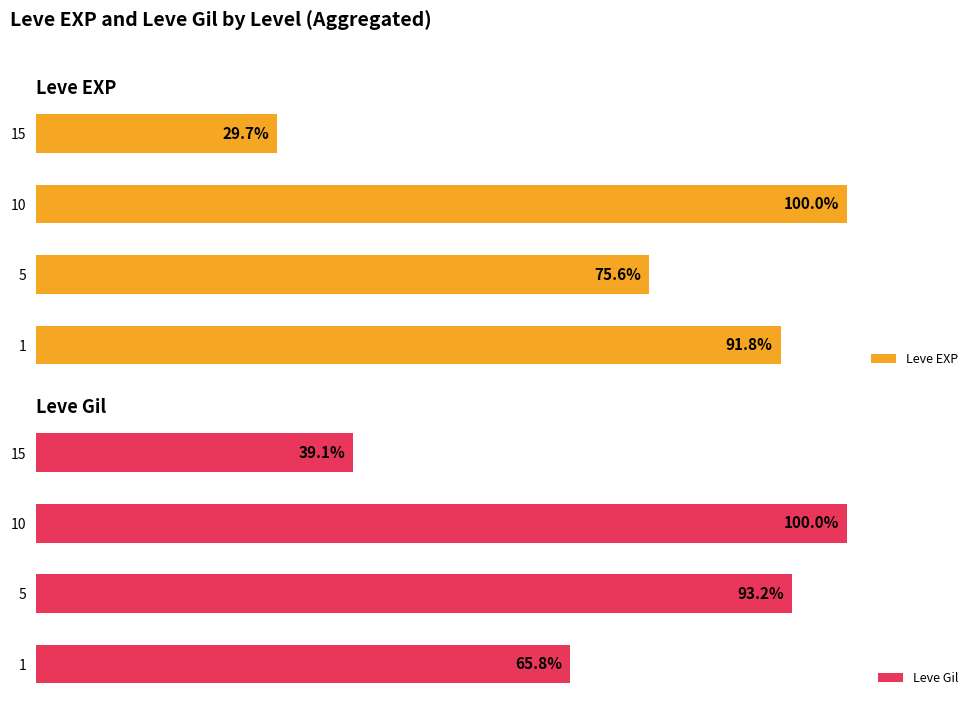

Count the number of categories in the chart.

4